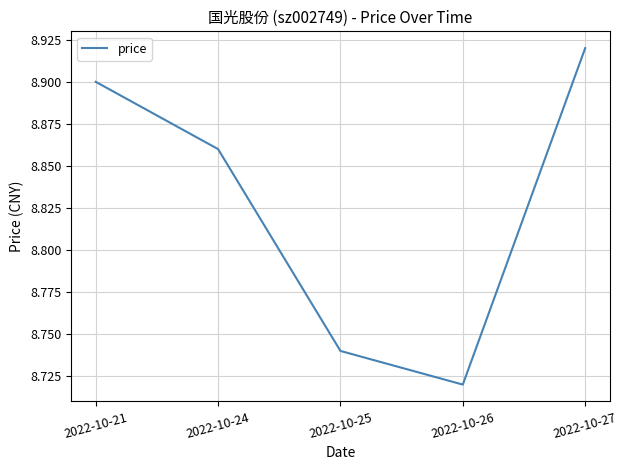

Rank the categories by value from highest to lowest.

2022-10-27, 2022-10-21, 2022-10-24, 2022-10-25, 2022-10-26